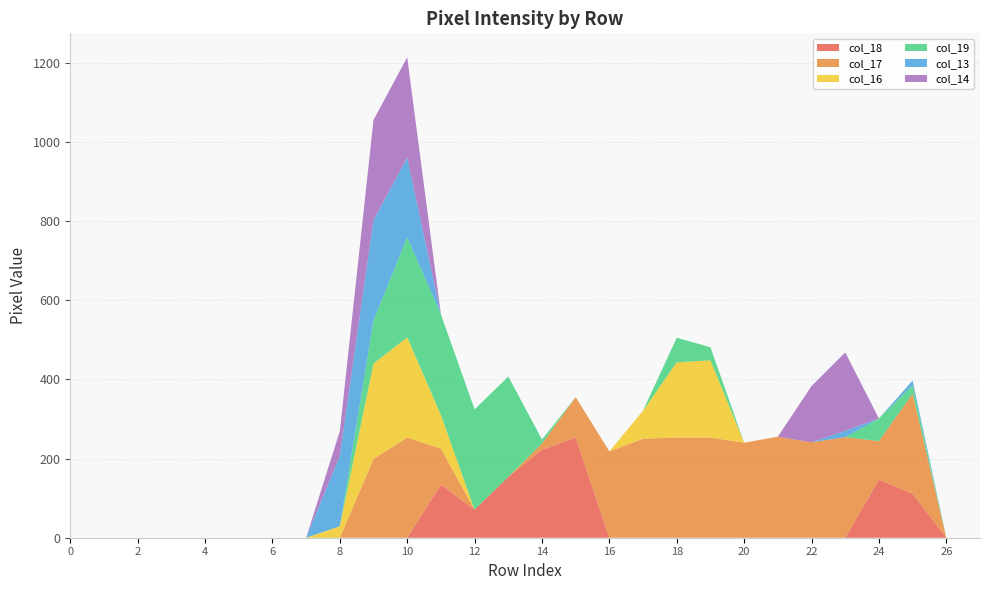

Reading left to right, what are all the values shown in this chart?

col_18: 0	0	0	0	0	0	0	0	0	0	0	134	71	154	222	253	0	0	0	0	0	0	0	0	147	111	0	0
col_17: 0	0	0	0	0	0	0	0	0	199	253	91	0	0	16	102	218	250	253	253	240	255	241	254	97	253	0	0
col_16: 0	0	0	0	0	0	0	0	29	241	253	85	0	0	0	0	0	71	190	195	0	0	0	0	0	0	0	0
col_19: 0	0	0	0	0	0	0	0	0	109	253	254	253	253	10	0	0	0	62	33	0	0	0	0	57	21	0	0
col_13: 0	0	0	0	0	0	0	0	178	253	201	0	0	0	0	0	0	0	0	0	0	0	0	16	0	12	0	0
col_14: 0	0	0	0	0	0	0	0	62	253	253	0	0	0	0	0	0	0	0	0	0	0	142	198	0	0	0	0